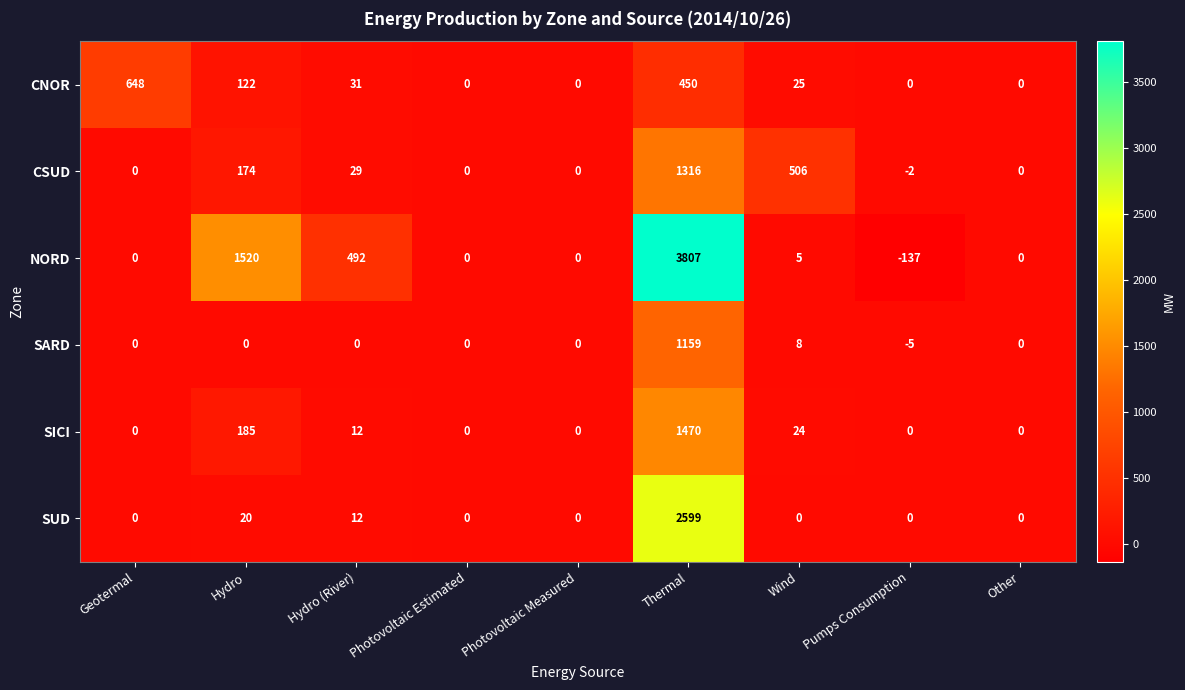

Is it true that CSUD equals -1 at Pumps Consumption?

False